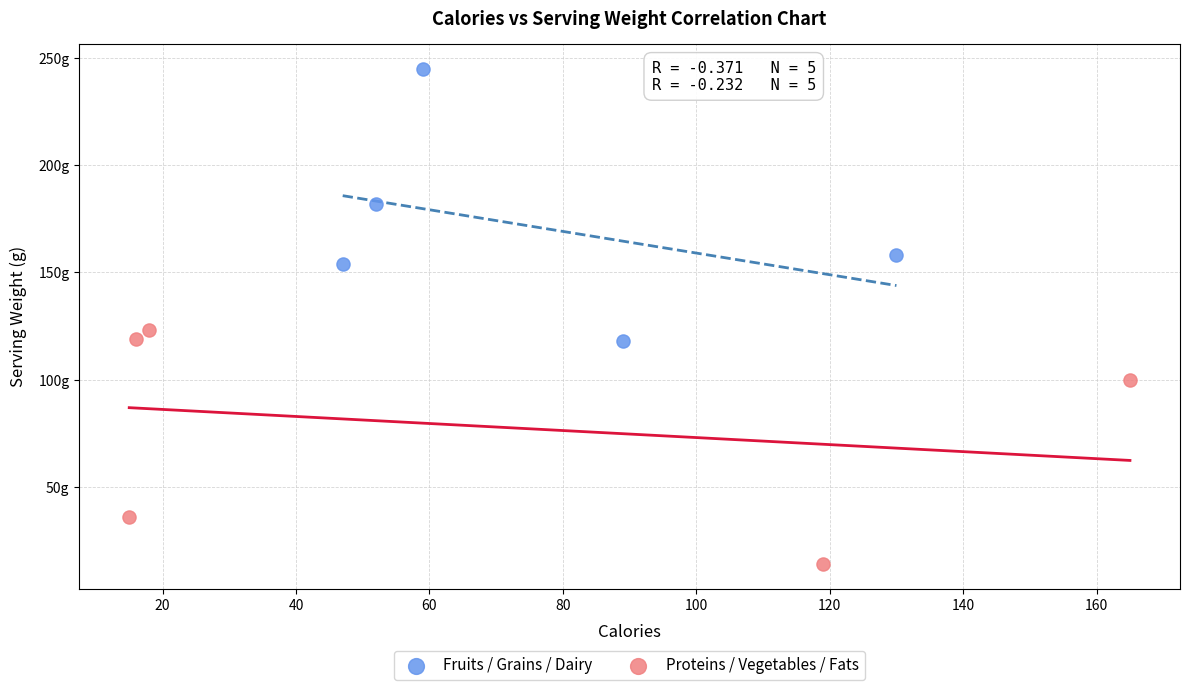

What are all the series names shown in the legend?

Fruits / Grains / Dairy, Proteins / Vegetables / Fats